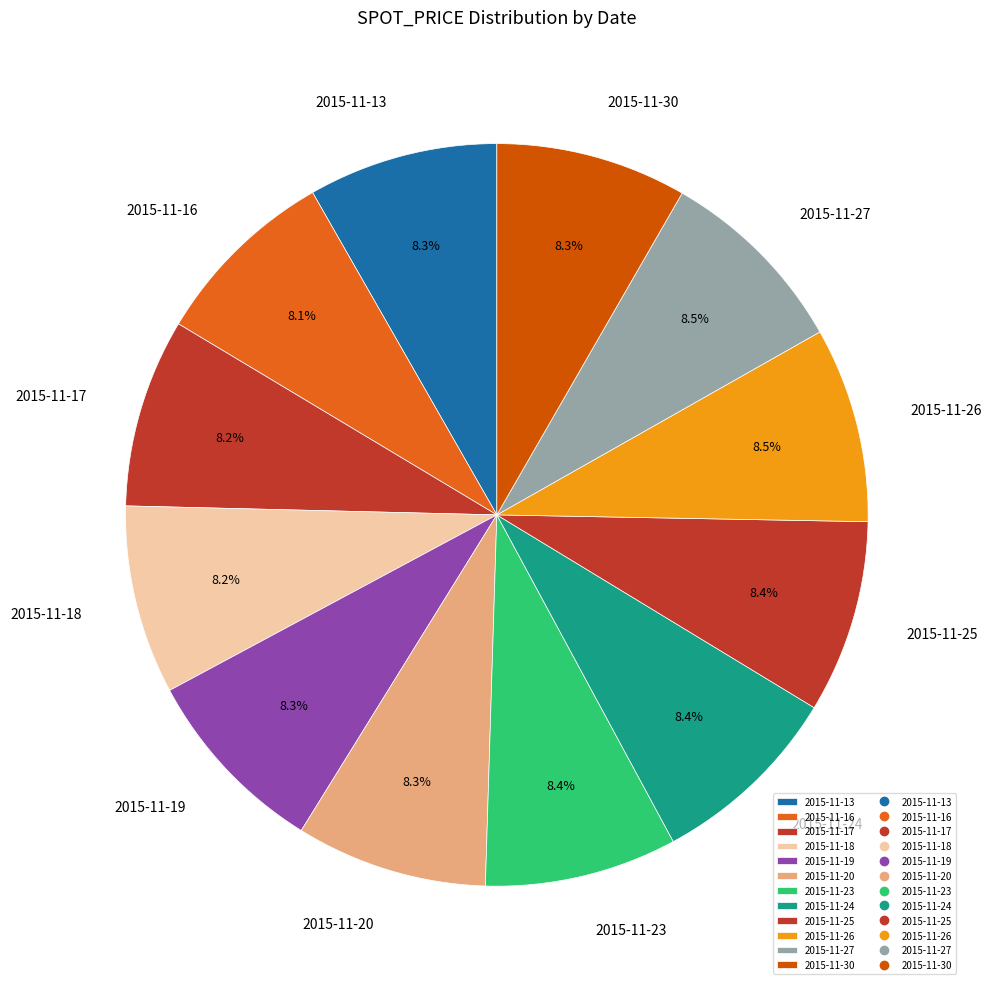

To the nearest percent, what is the average slice percentage?

8%